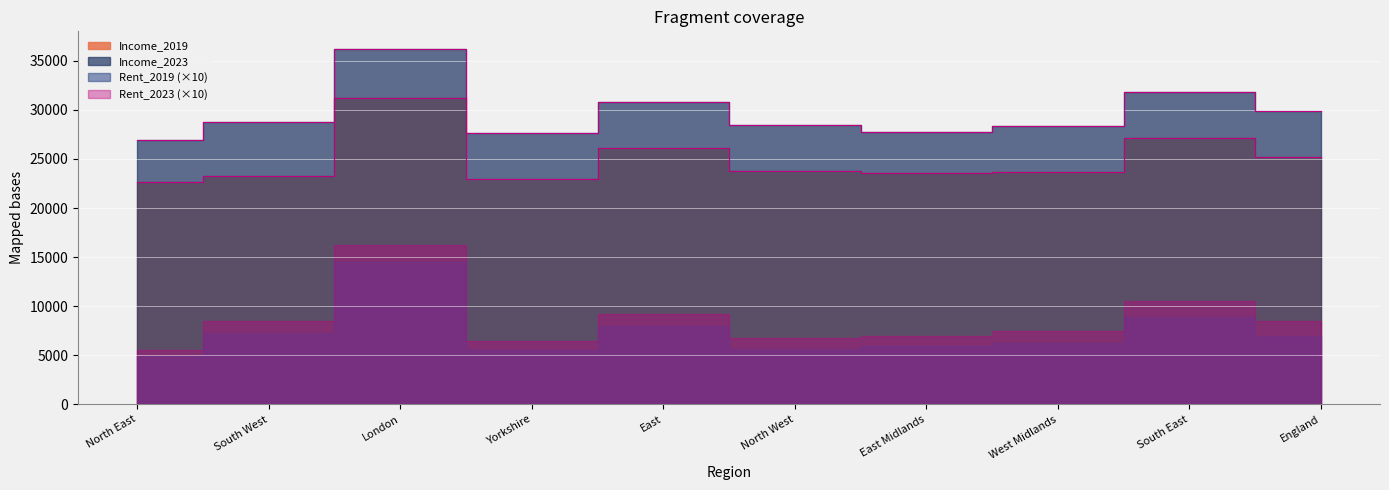

What is the highest value of the Income_2019 series?

31209